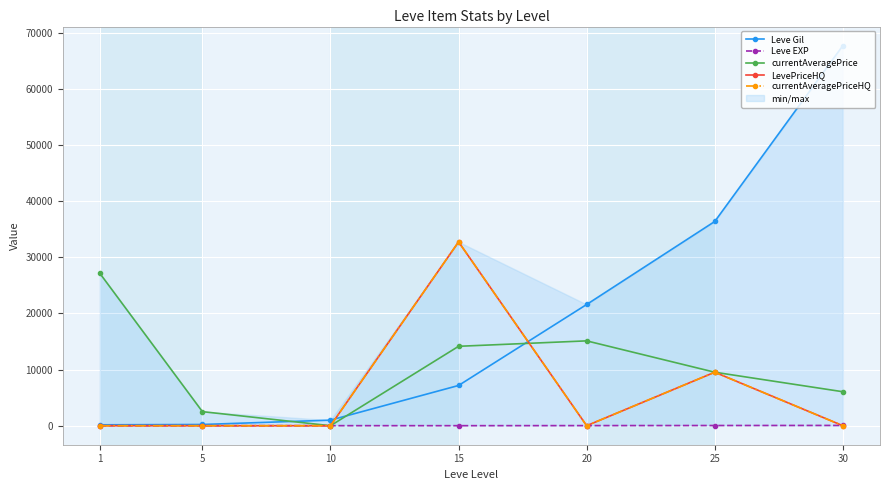

At how many categories does at least one series exceed 11656?

5